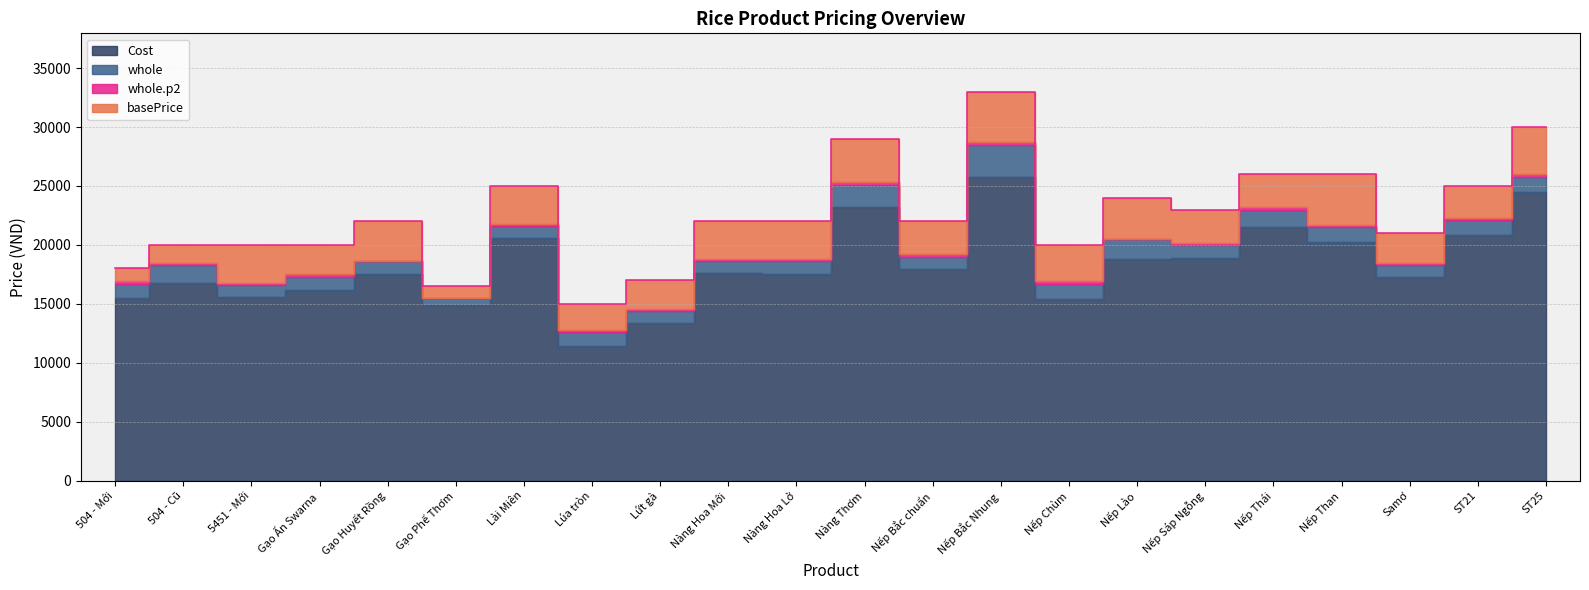

Rank the categories by basePrice value from highest to lowest.

Nếp Bắc Nhung, ST25, Nàng Thơm, Nếp Thái, Nếp Than, Lài Miên, ST21, Nếp Lào, Nếp Sáp Ngỗng, Gạo Huyết Rồng, Nàng Hoa Mới, Nàng Hoa Lở, Nếp Bắc chuẩn, Samơ, 504 - Cũ, 5451 - Mới, Gạo Ấn Swarna, Nếp Chùm, 504 - Mới, Lứt gà, Gạo Phế Thơm, Lúa tròn